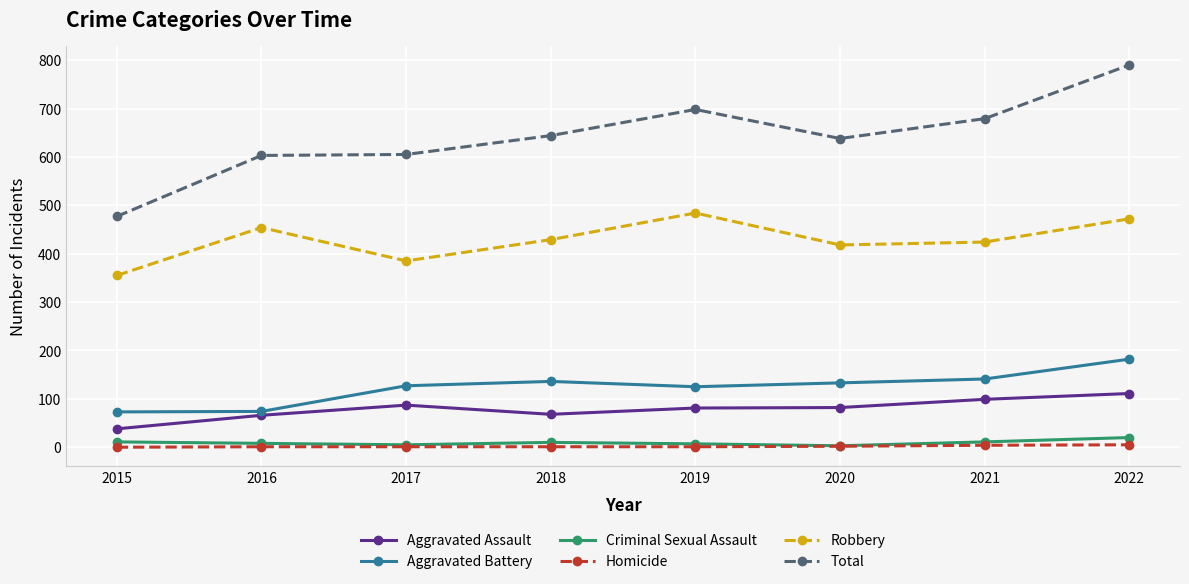

How many categories are shown in the chart?

8